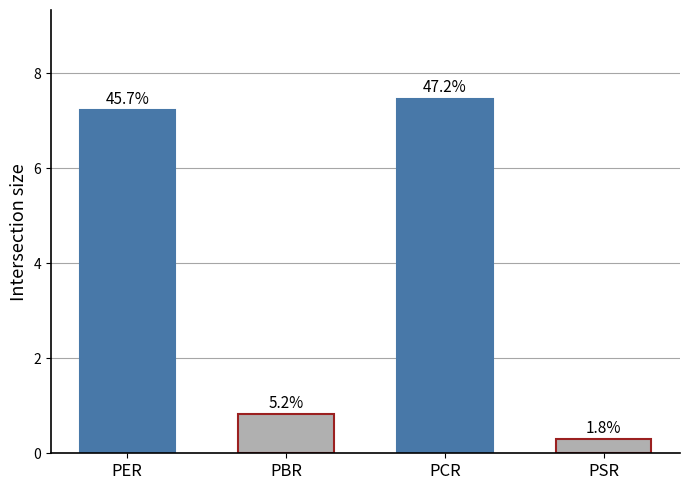

What position from the left is PBR?

2